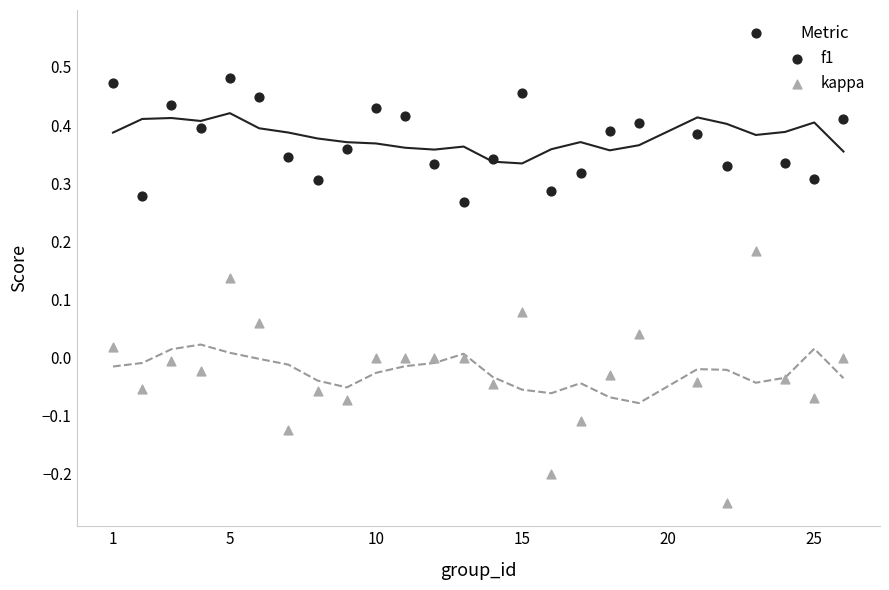

Which series contains the highest Y value?

f1